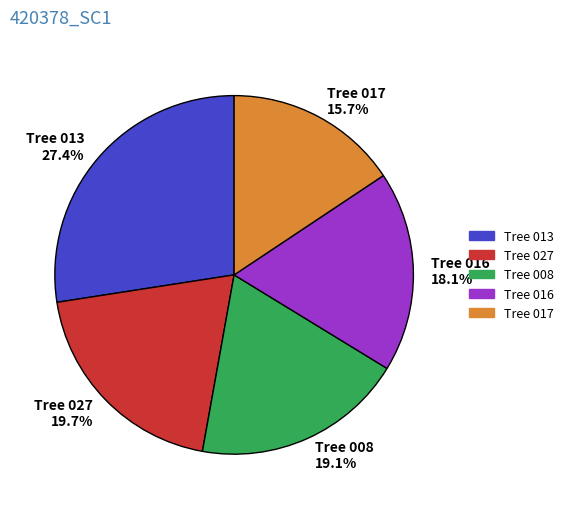

Rank the categories by value from highest to lowest.

Tree 013 27.4%, Tree 027 19.7%, Tree 008 19.1%, Tree 016 18.1%, Tree 017 15.7%